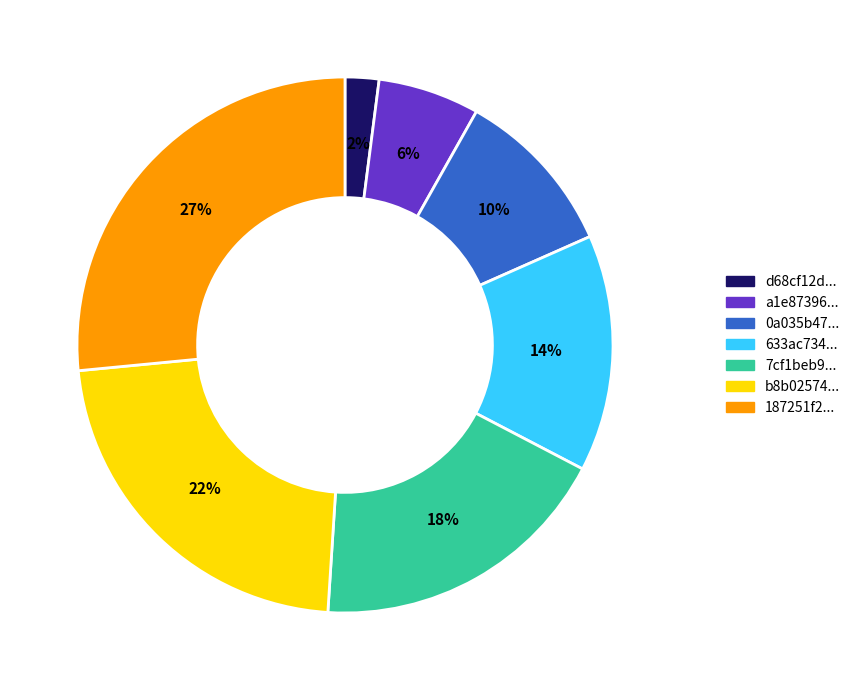

Is 187251f2... the majority of the pie?

No